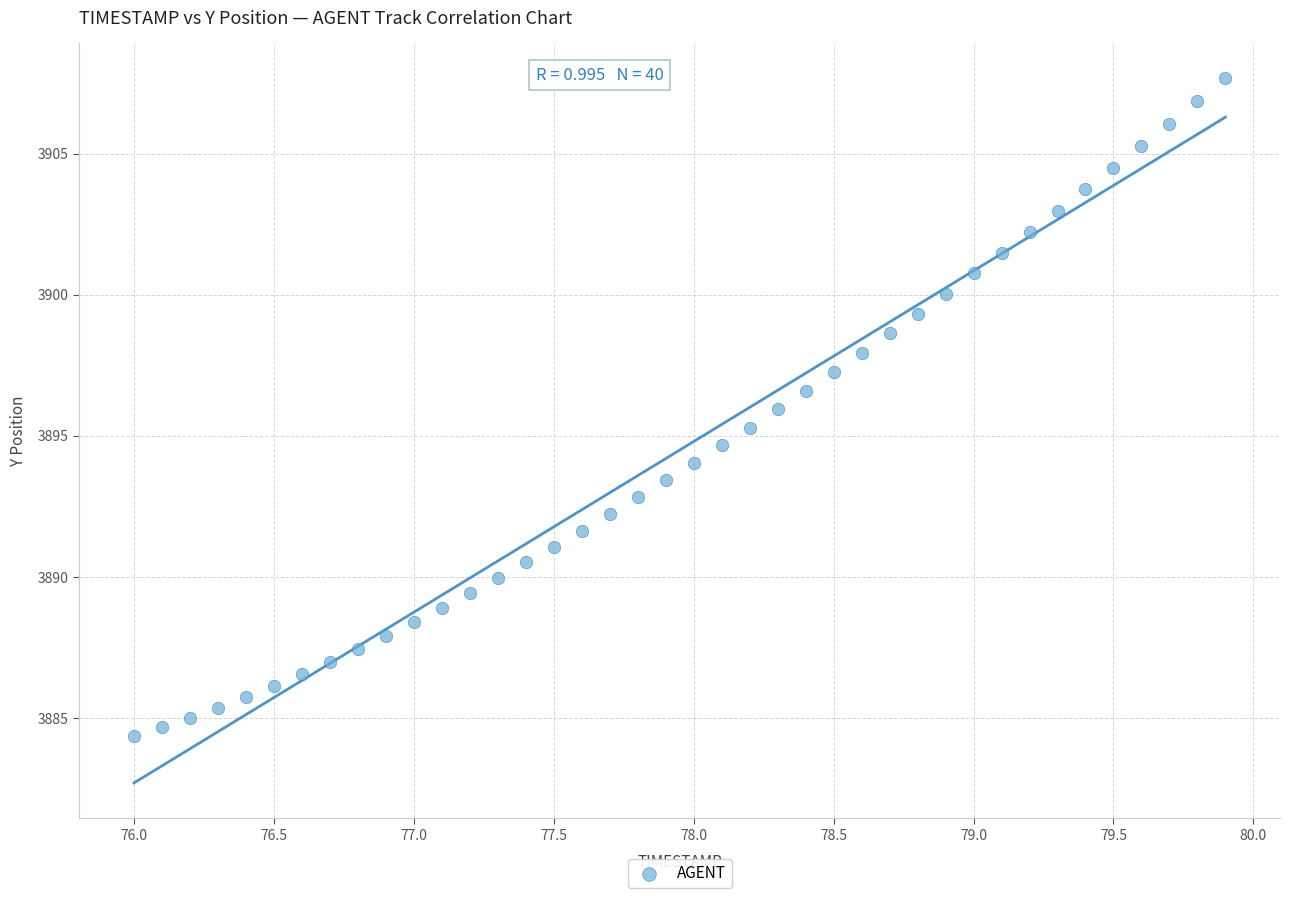

What is the range of X values (max minus min)?

3.9